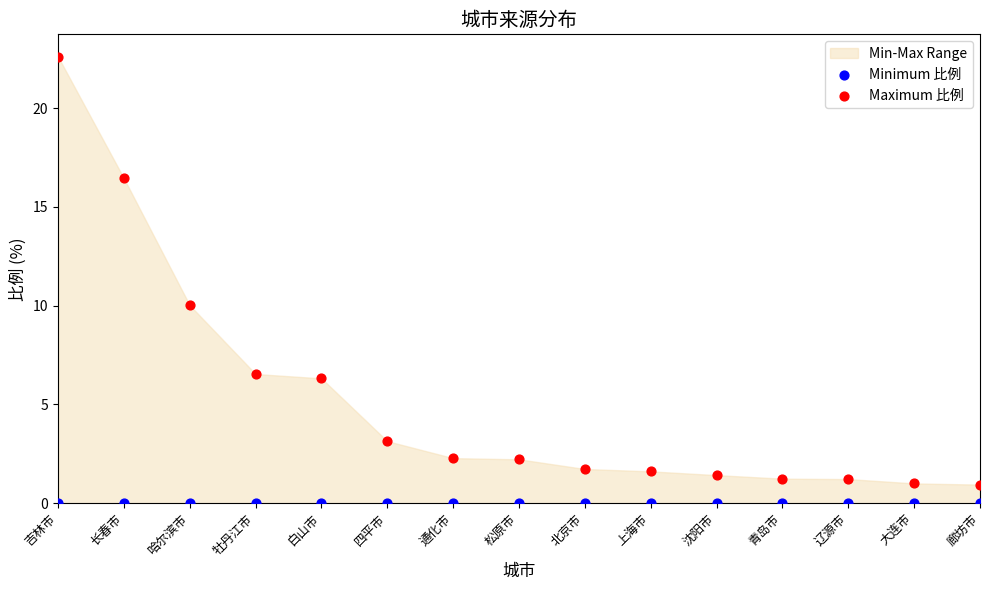

Which series reaches the maximum Y coordinate?

Maximum 比例